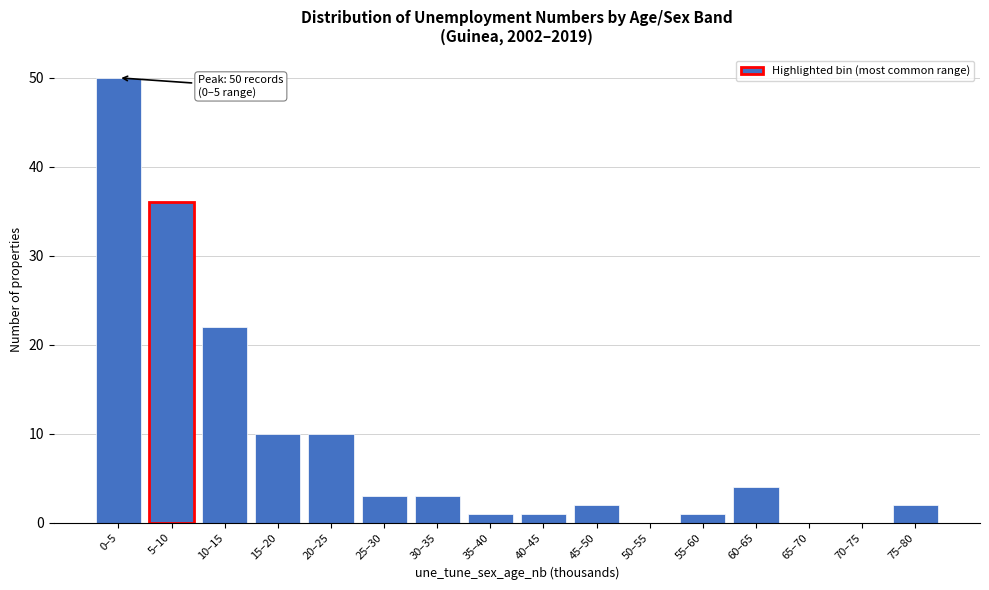

Reading left to right, what are all the values shown in this chart?

0–5=50	5–10=36	10–15=22	15–20=10	20–25=10	25–30=3	30–35=3	35–40=1	40–45=1	45–50=2	50–55=0	55–60=1	60–65=4	65–70=0	70–75=0	75–80=2